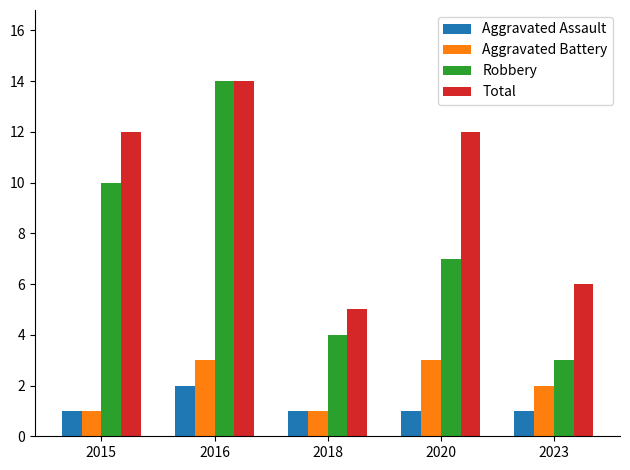

List the labels in order of Robbery value, smallest first.

2023, 2018, 2020, 2015, 2016